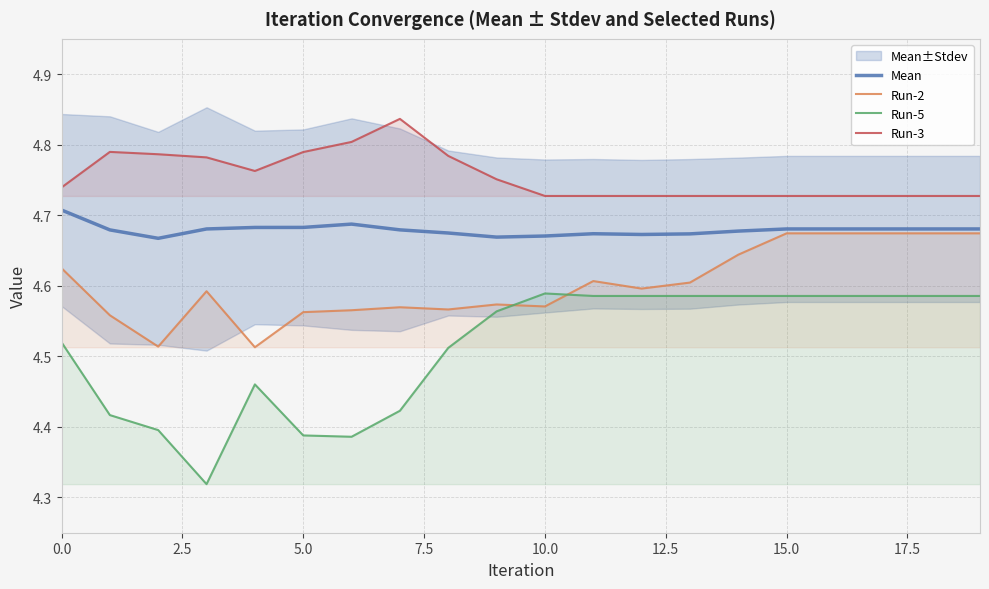

How many interior local valleys does the Run-5 series have?

2